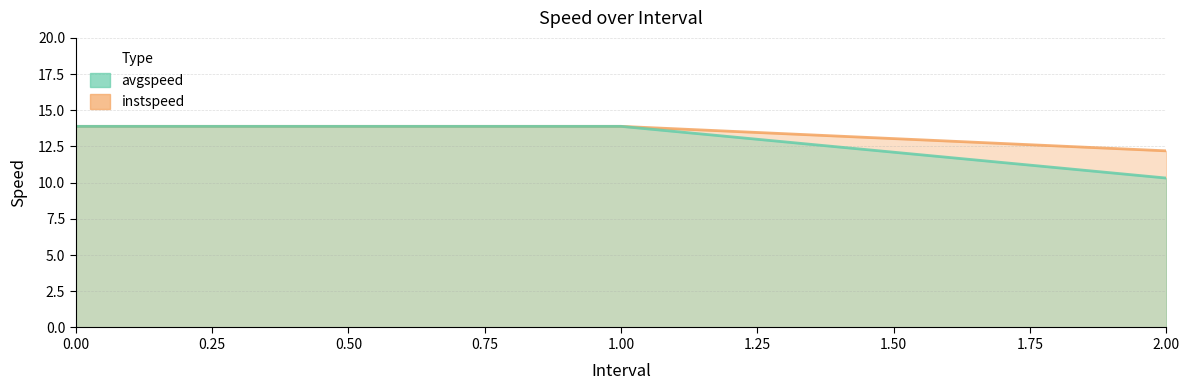

Reading left to right, list all the values displayed in this chart.

instspeed: 13.9	13.9	12.2
avgspeed: 13.9	13.9	10.3